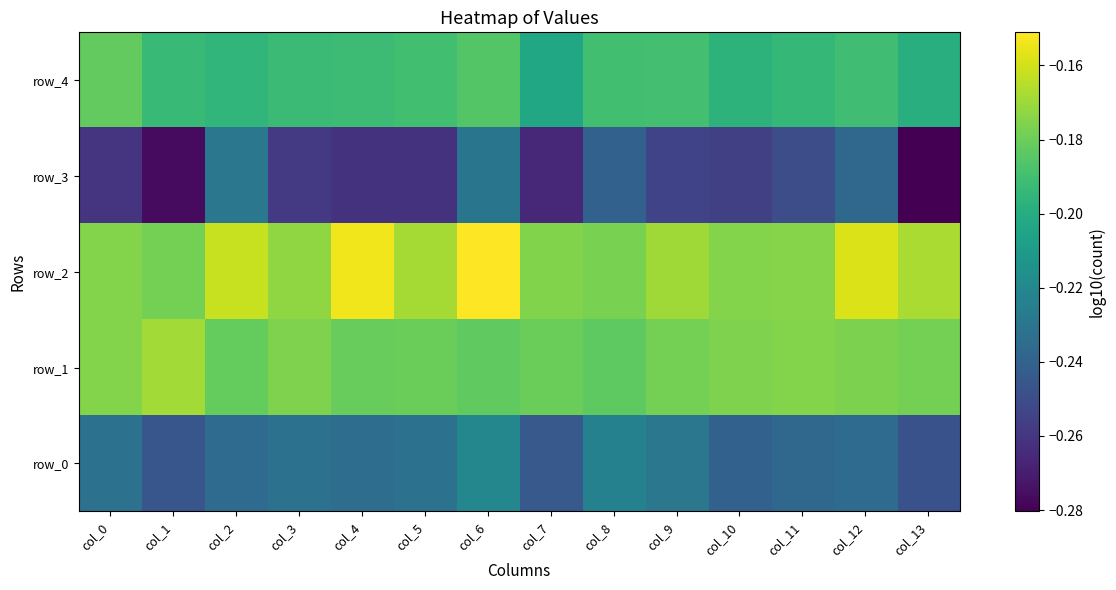

How many data points does each series have?

14